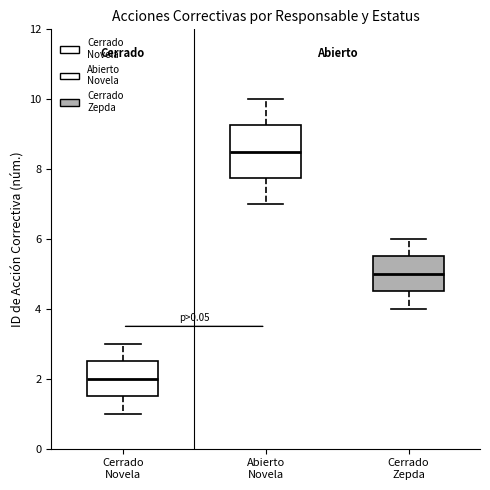

Where does the lower whisker of the box for Cerrado Novela end on the y-axis? The values are not printed on the chart, so give them approximately, as read against the axis.

1.0